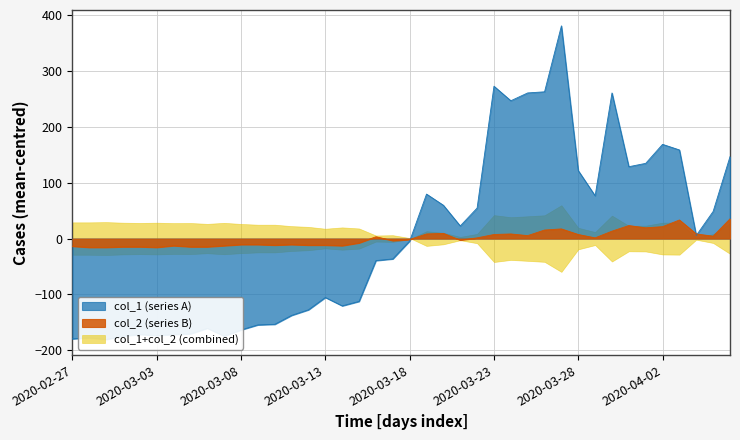

How many lines are shown in the chart?

2